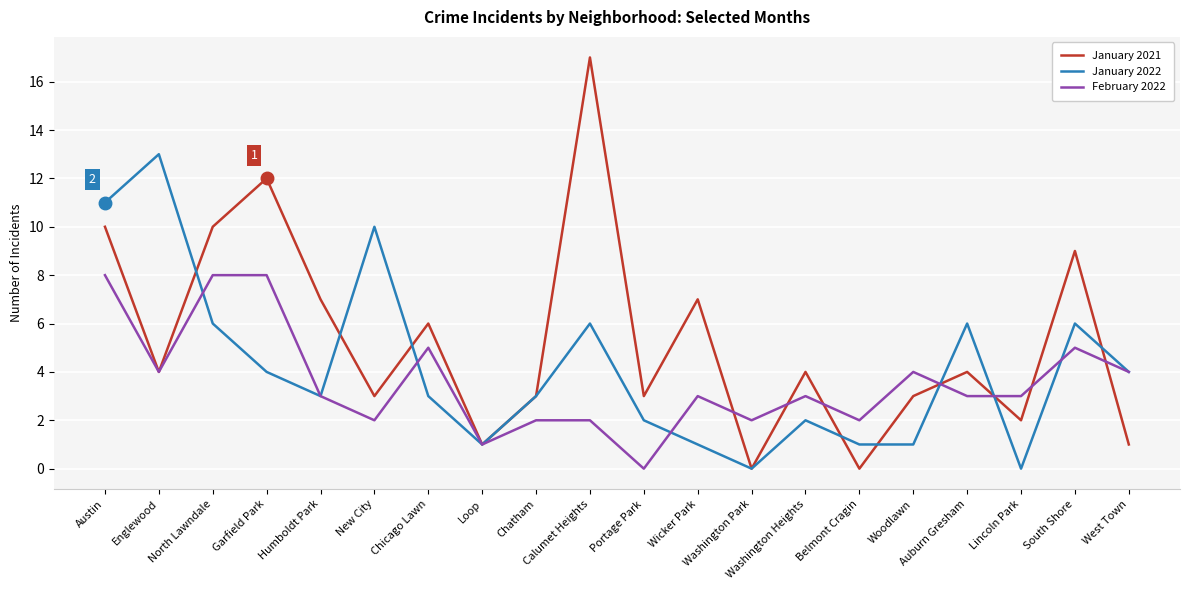

Rank the series by their average value, from highest to lowest.

January 2021, January 2022, February 2022